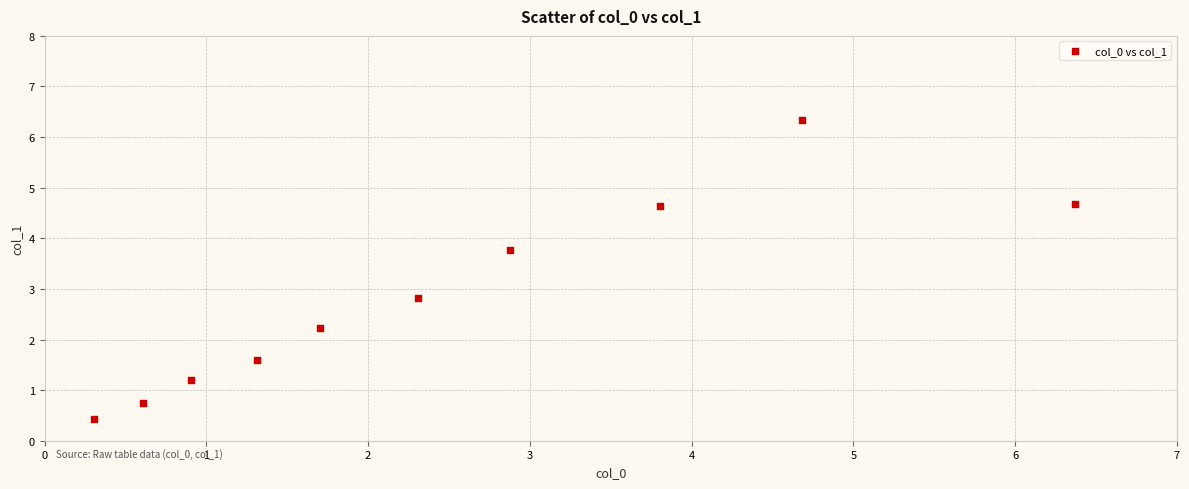

What Y value in the scatter plot is closest to 3?

2.8